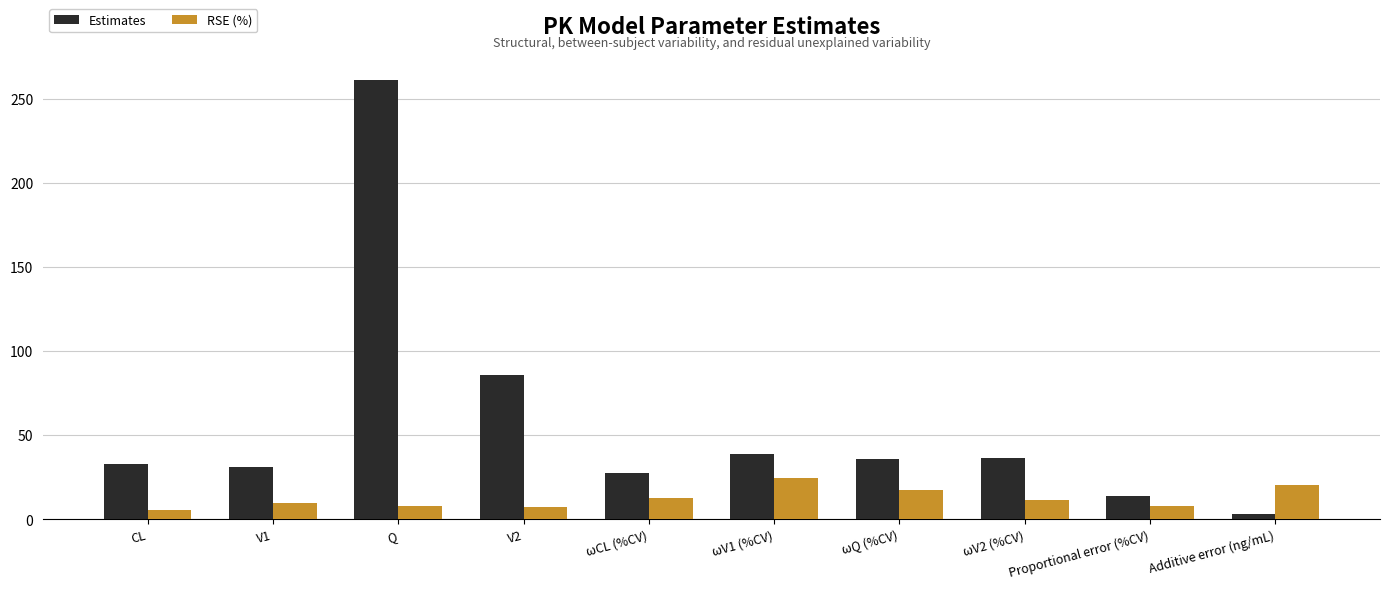

What is the total value across all series at ωQ (%CV)?

52.7